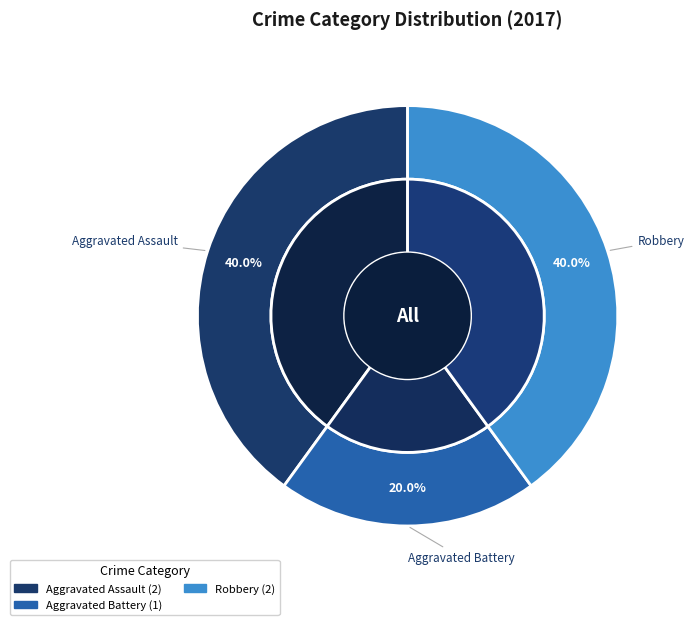

Combined, do Aggravated Battery and Robbery account for over 50%?

Yes